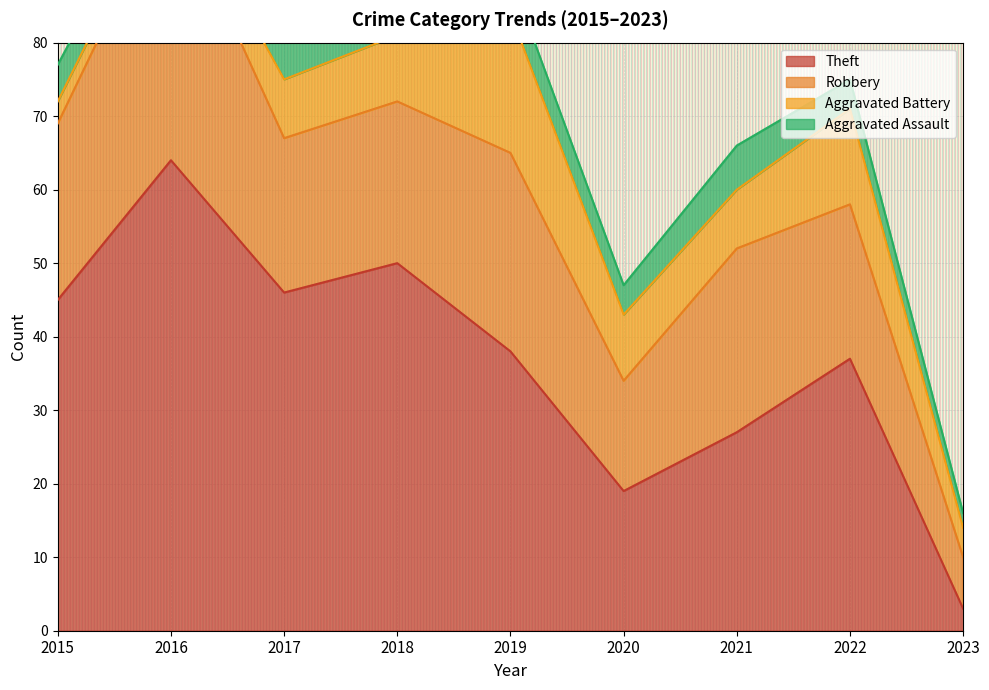

List the labels in order of Aggravated Assault value, largest first.

2017, 2021, 2015, 2018, 2019, 2020, 2022, 2016, 2023